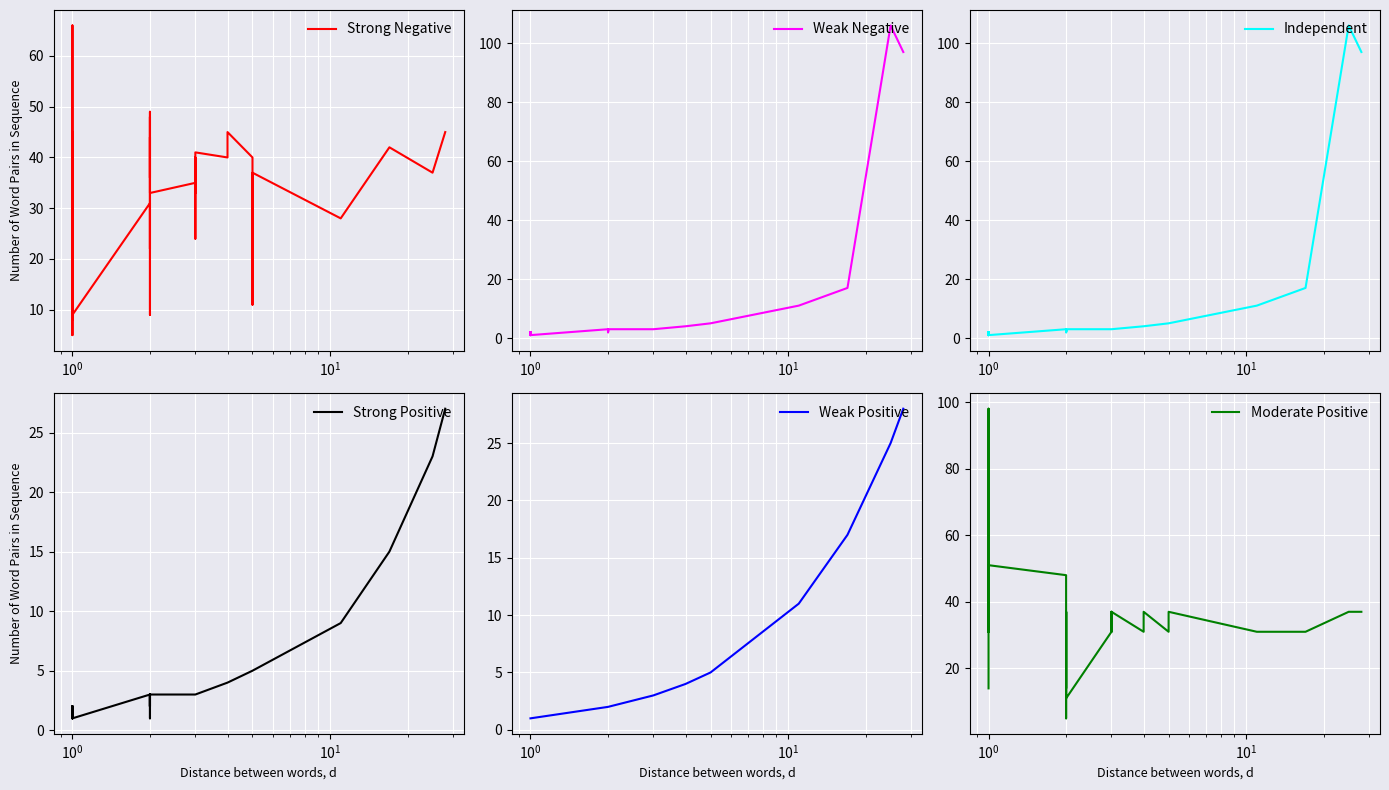

Reading left to right, what are all the values shown in this chart?

Strong Negative: 20	66	42	45	42	5	42	45	43	8	9	31	22	42	44	31	9	49	36	48	33	35	24	32	40	39	39	33	41	40	44	44	45	40	11	37	28	42	37	45
Weak Negative: 2	1	1	2	1	2	1	1	1	2	1	3	3	2	3	3	2	3	3	2	3	3	3	3	3	3	3	3	3	4	4	4	4	5	5	5	11	17	106	97
Independent: 2	1	1	2	1	2	1	1	1	2	1	3	3	2	3	3	2	3	3	2	3	3	3	3	3	3	3	3	3	4	4	4	4	5	5	5	11	17	106	97
Strong Positive: 2	1	1	2	1	2	1	1	1	1	1	3	3	2	2	3	1	2	3	2	3	3	3	3	3	3	3	3	3	4	4	4	4	5	5	5	9	15	23	27
Weak Positive: 1	1	1	1	1	1	1	1	1	1	1	2	2	2	2	2	2	2	2	2	2	3	3	3	3	3	3	3	3	4	4	4	4	5	5	5	11	17	25	28
Moderate Positive: 14	14	48	31	31	51	31	37	37	98	51	48	14	31	37	31	5	37	37	37	11	31	31	31	37	37	37	31	37	31	37	37	37	31	31	37	31	31	37	37